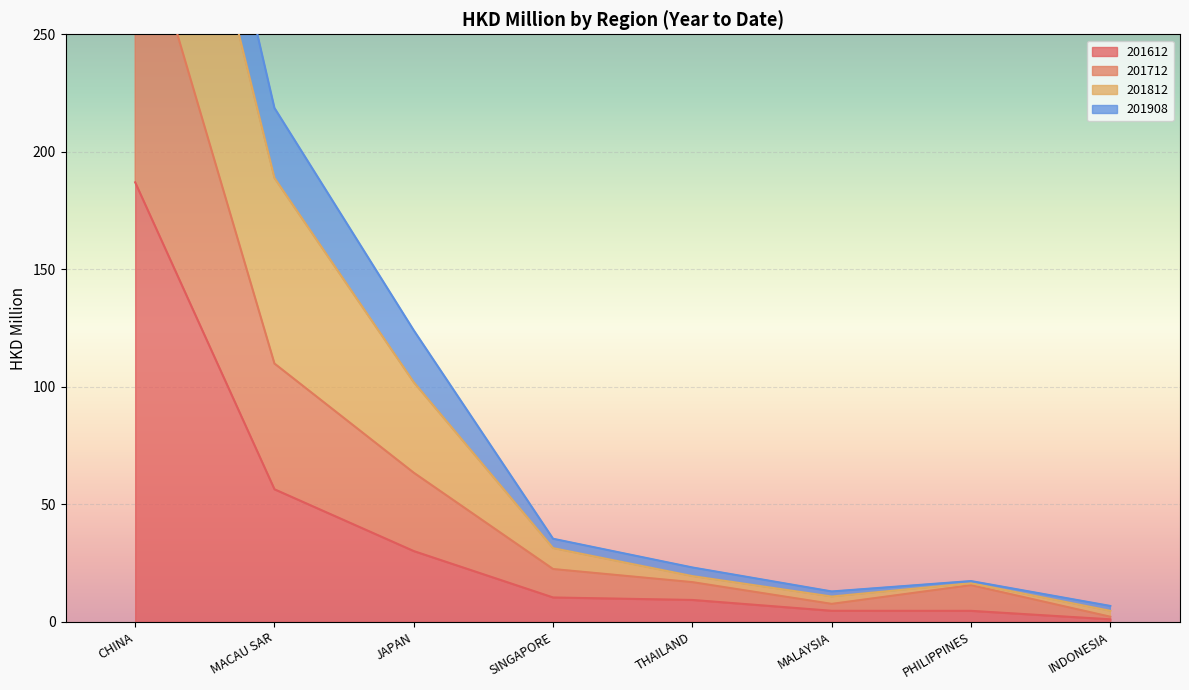

The value of 201712 at THAILAND is 11.9. True or false?

False